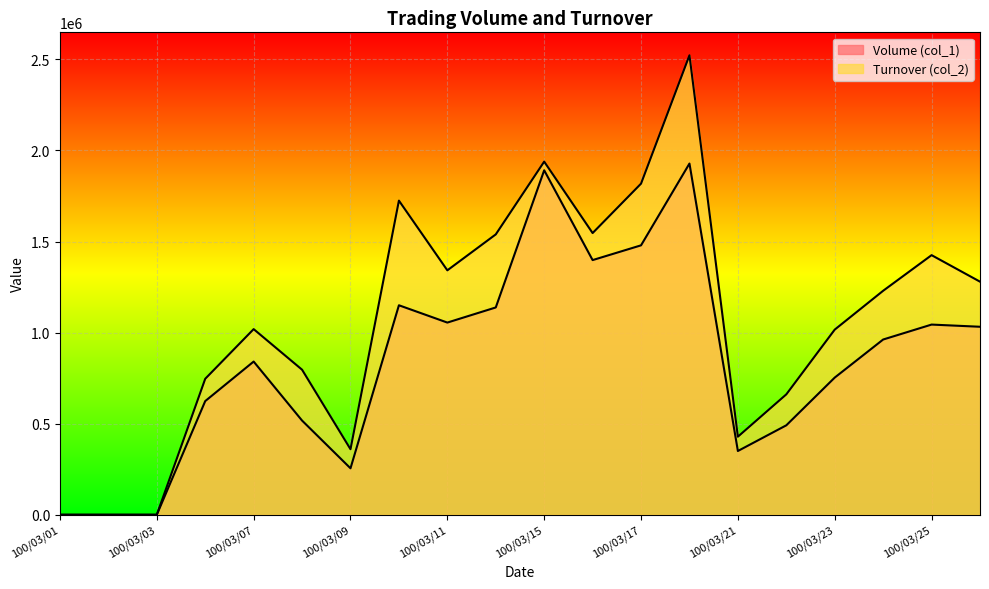

List the labels in order of Turnover (col_2) value, smallest first.

100/03/01, 100/03/02, 100/03/03, 100/03/09, 100/03/21, 100/03/22, 100/03/04, 100/03/08, 100/03/23, 100/03/07, 100/03/24, 100/03/28, 100/03/11, 100/03/25, 100/03/14, 100/03/16, 100/03/10, 100/03/17, 100/03/15, 100/03/18